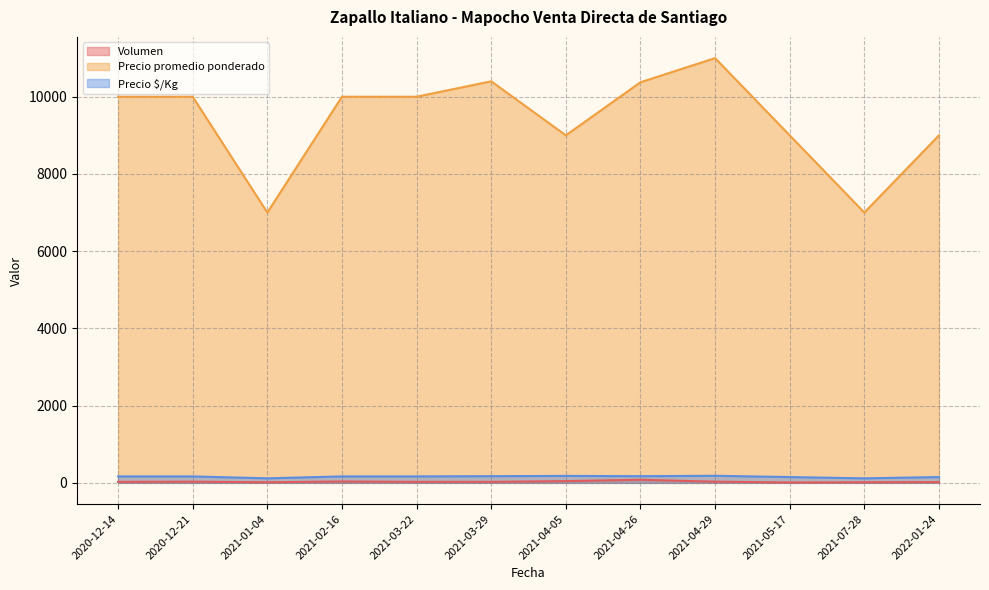

Where is the first local maximum for Volumen?

2020-12-21